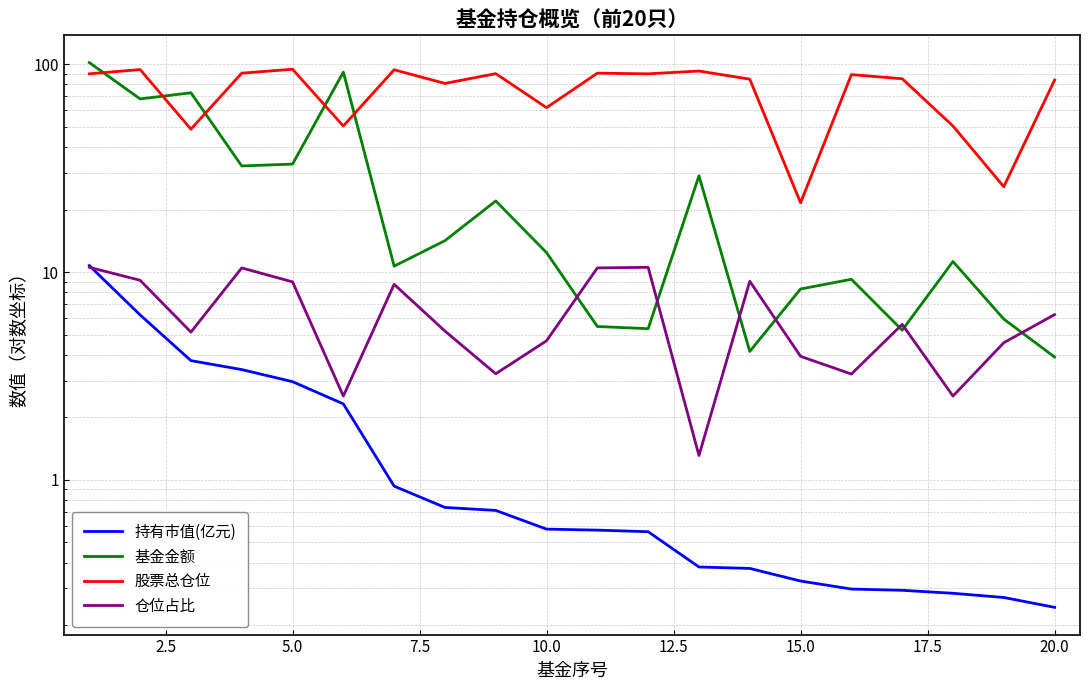

How many lines are shown in the chart?

4